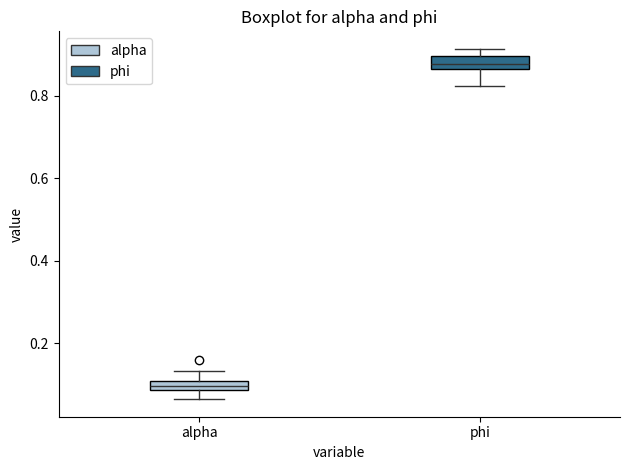

Where is the upper edge of the box for phi on the y-axis? The values are not printed on the chart, so give them approximately, as read against the axis.

0.90